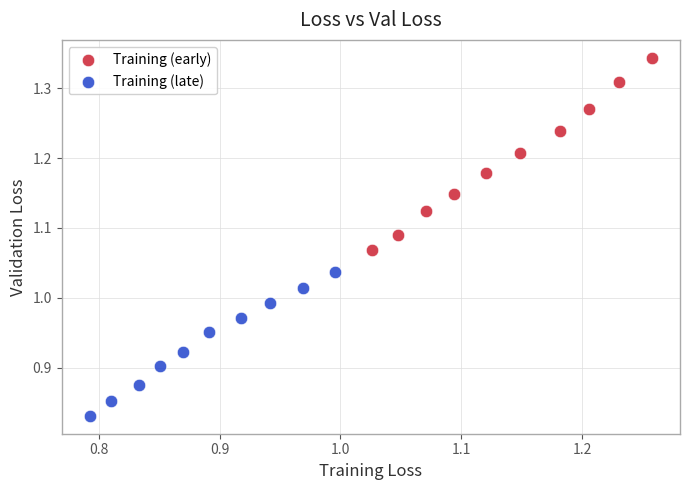

Which series reaches the maximum Y coordinate?

Training (early)